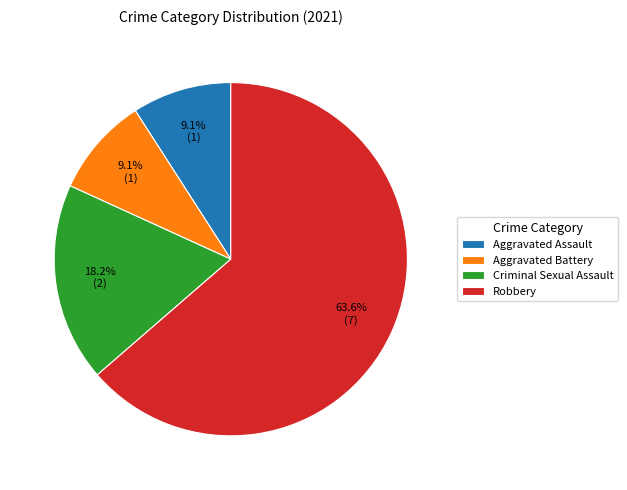

To the nearest percent, what portion does Robbery represent?

64%